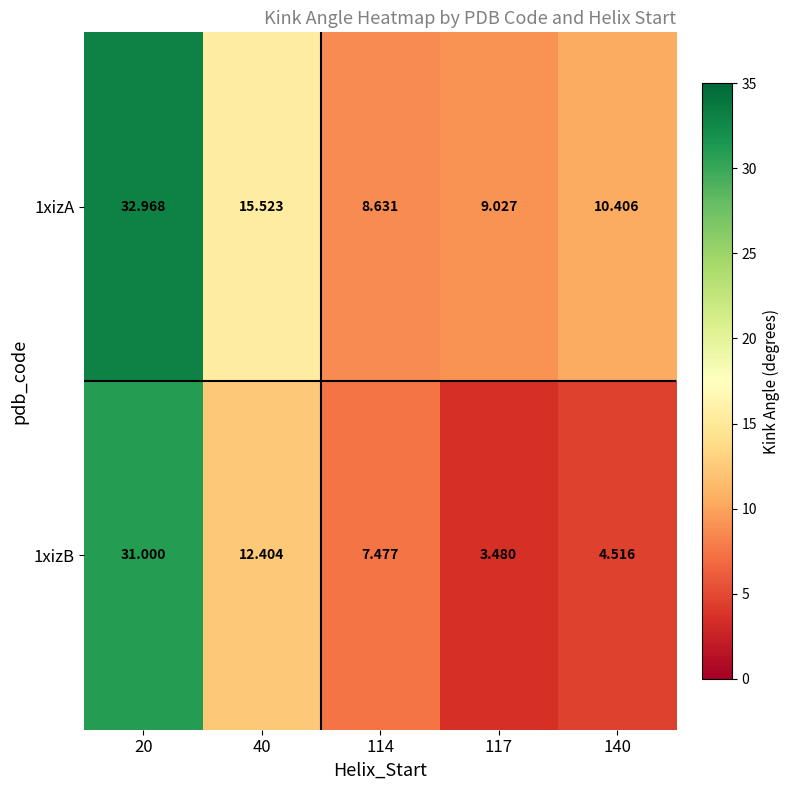

Is the value of 1xizB at 140 greater than the value of 1xizA at 117?

No